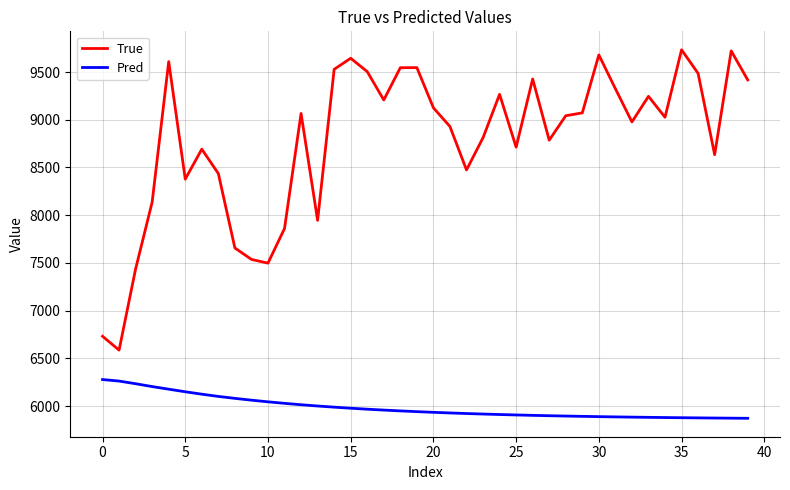

What is the minimum value shown in the chart?

5872.9